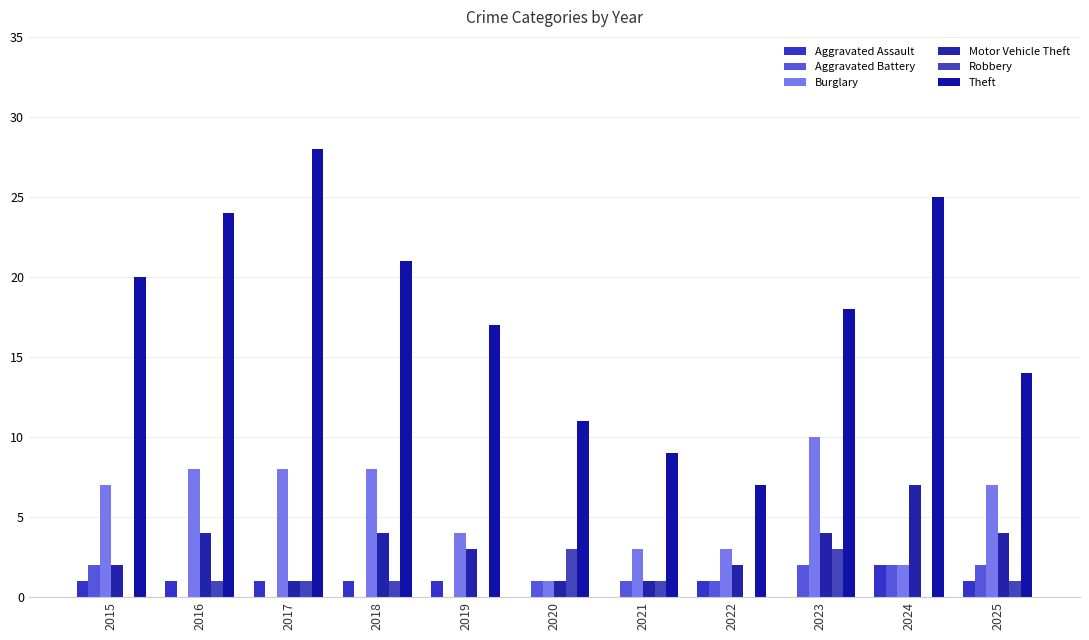

Where is Motor Vehicle Theft nearest to the value 4?

2016